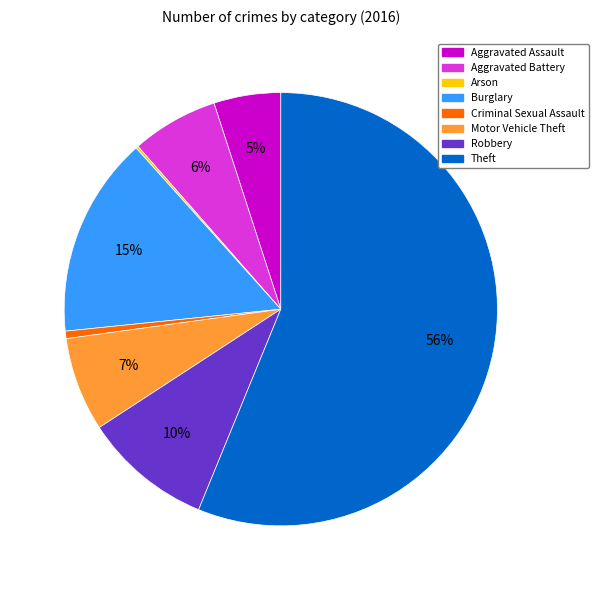

Which category has the biggest portion of the pie?

Theft